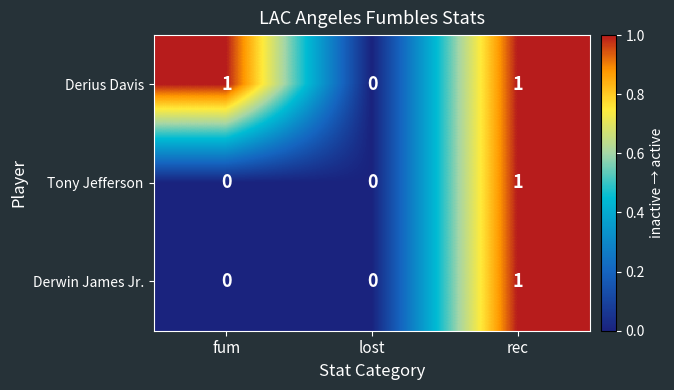

How many categories are shown in the chart?

3